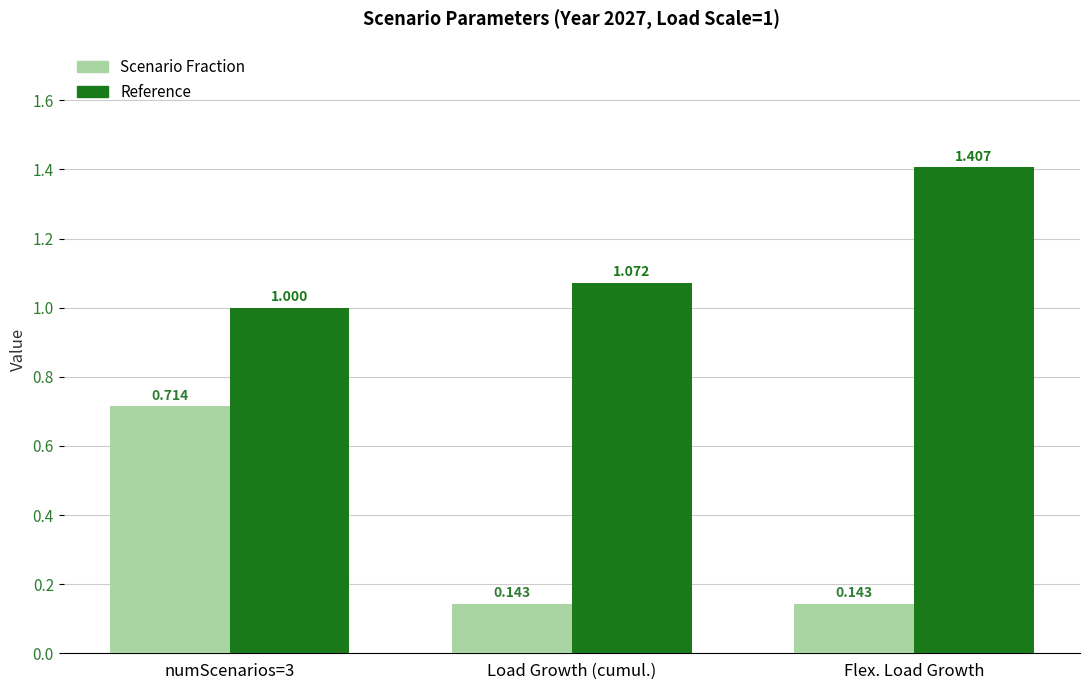

List the series in order of their overall mean, highest first.

Reference, Scenario Fraction